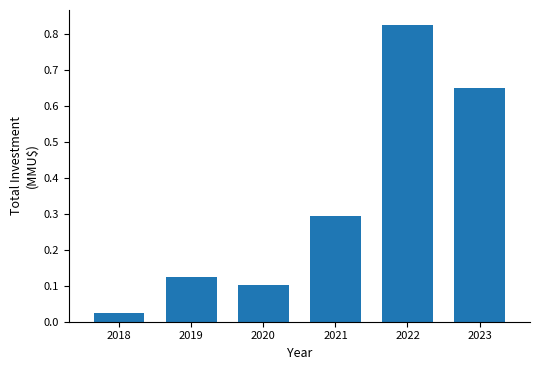

Which has a higher value, 2019 or 2021?

2021